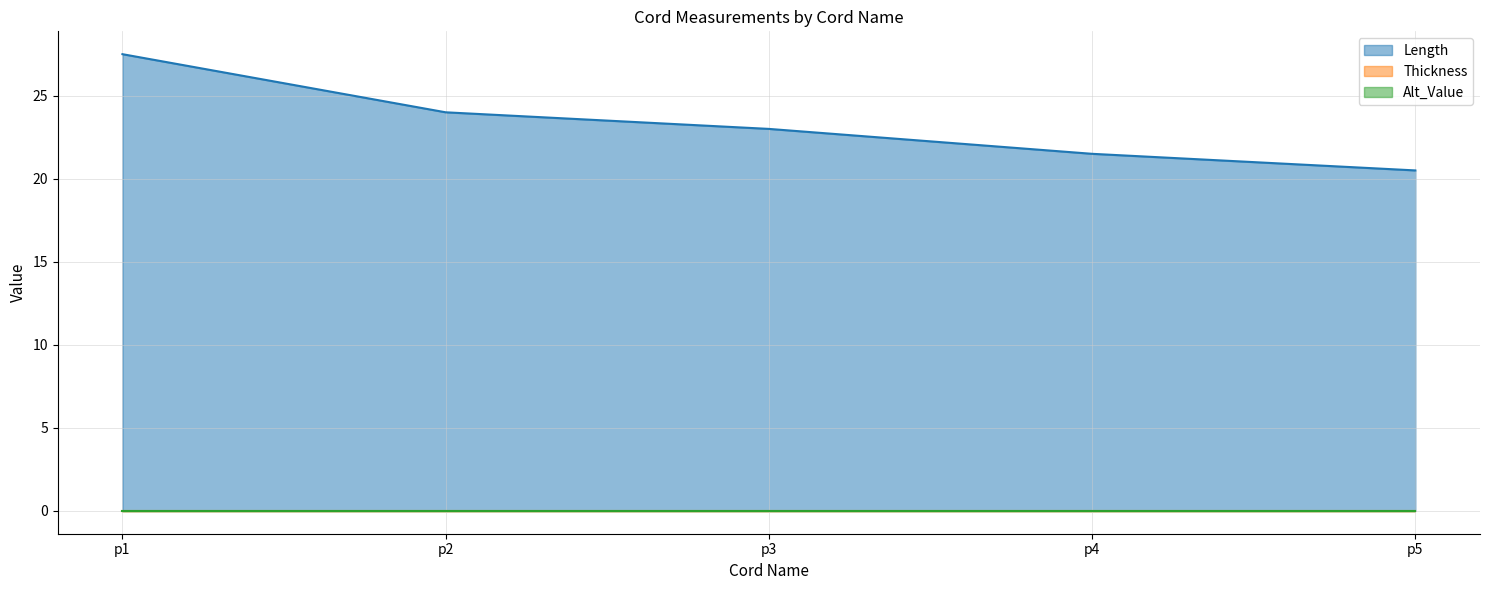

At p3, list the series in order from smallest to largest.

Thickness, Alt_Value, Length